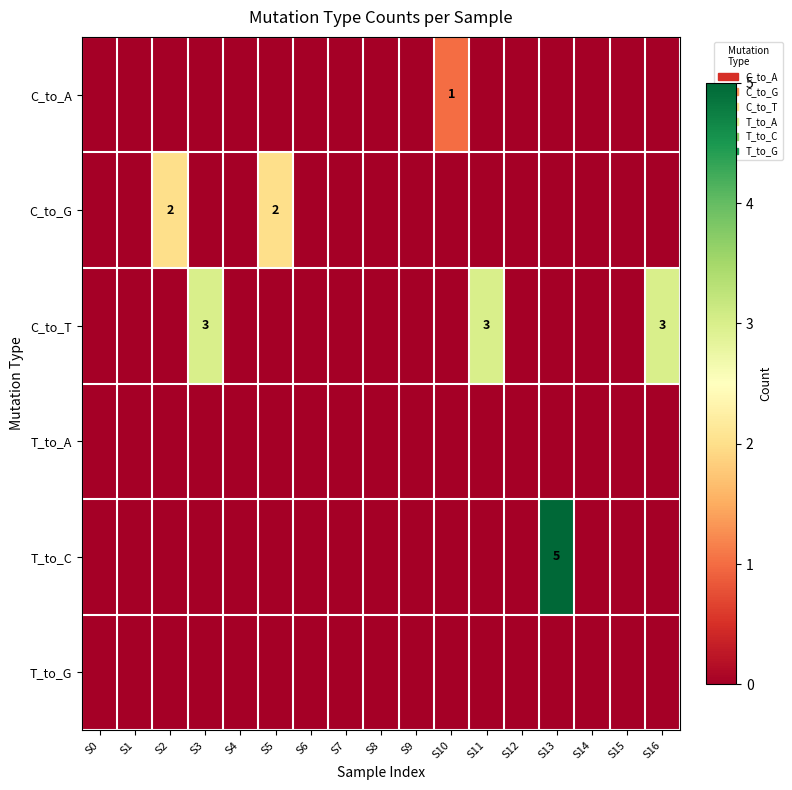

Which series has the largest range (max minus min)?

T_to_C